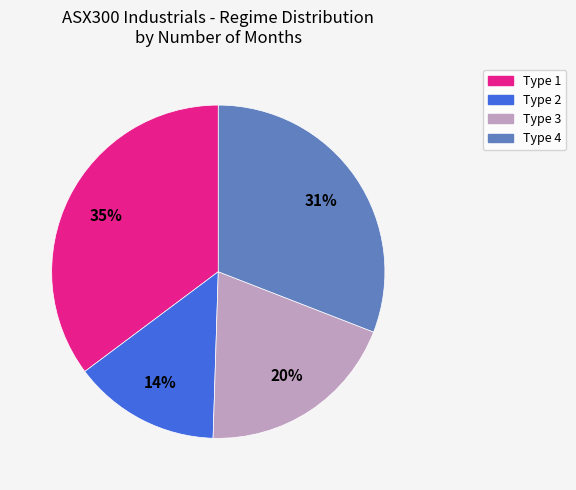

Does Type 4 represent more than half of the total?

No